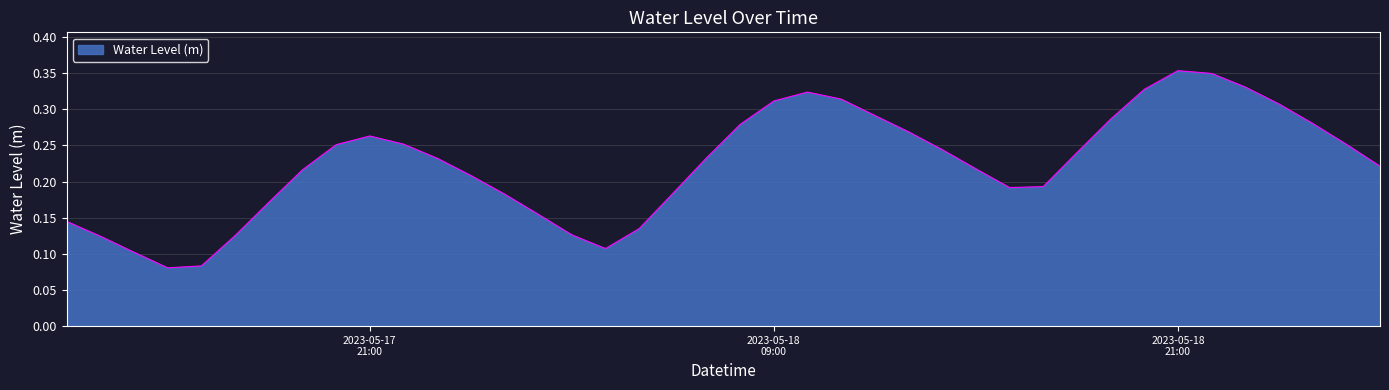

What is the label of the 17th point from the right?

2023-05-18 11:00:00